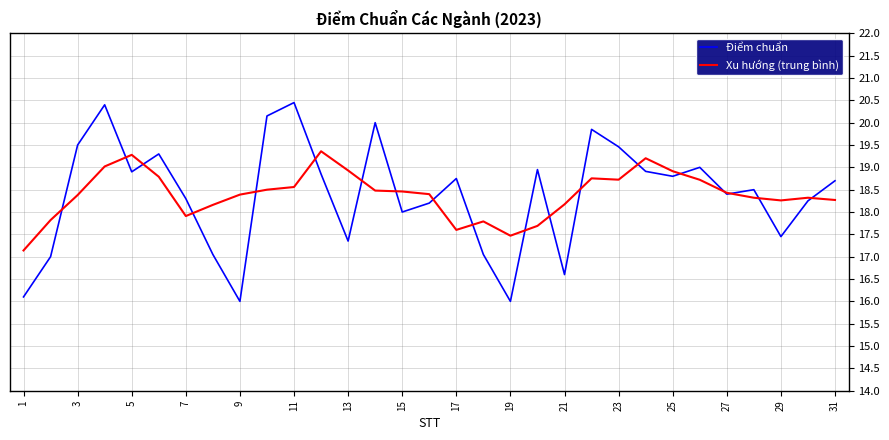

What is the minimum value shown in the chart?

16.0